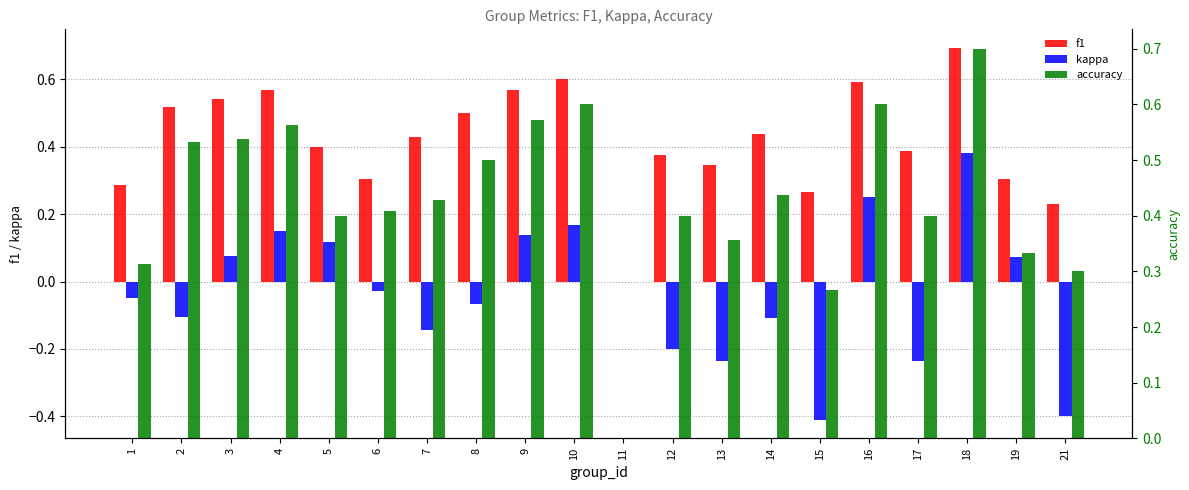

What is the sum of all f1 values?

8.4